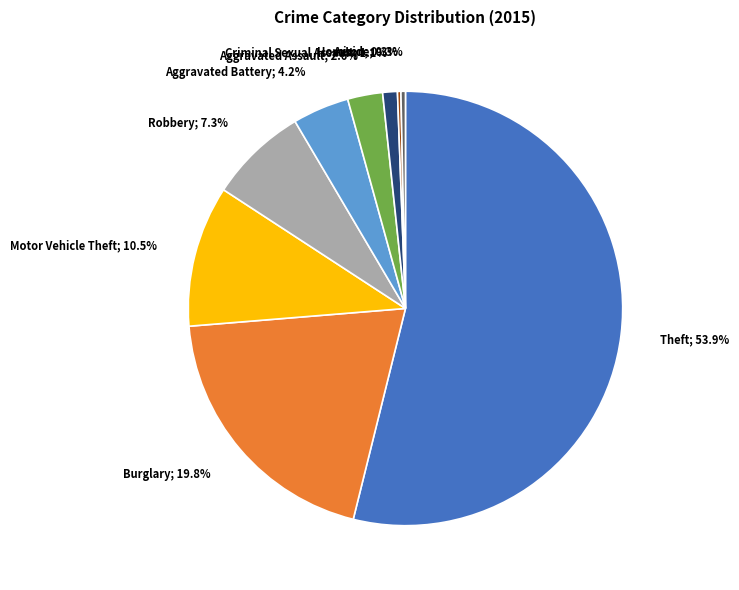

Is there any slice that represents more than half of the pie?

Yes